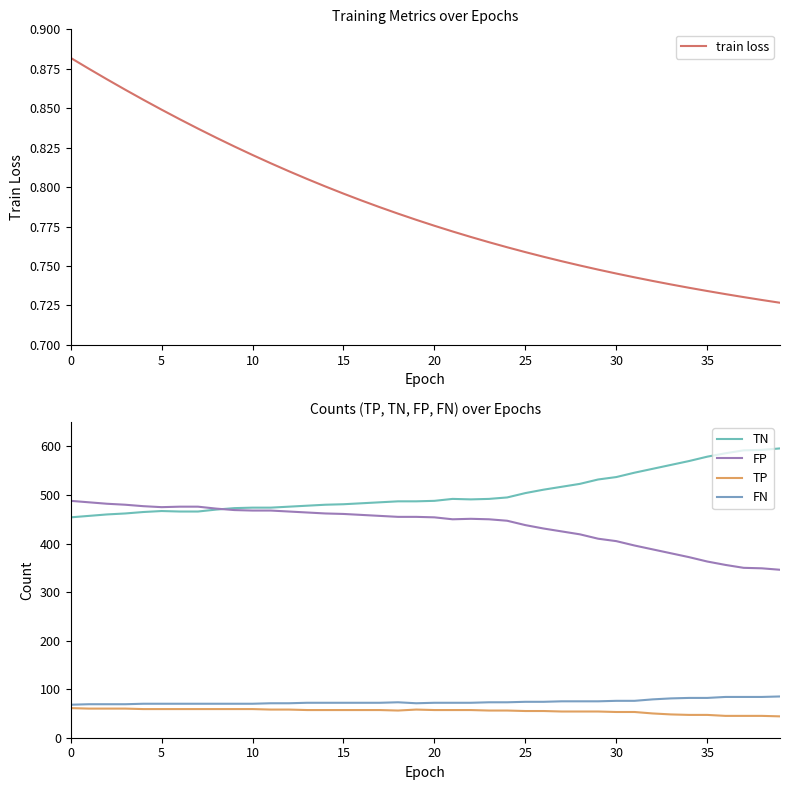

What is the difference between the FP values at 36 and 26?

75.0